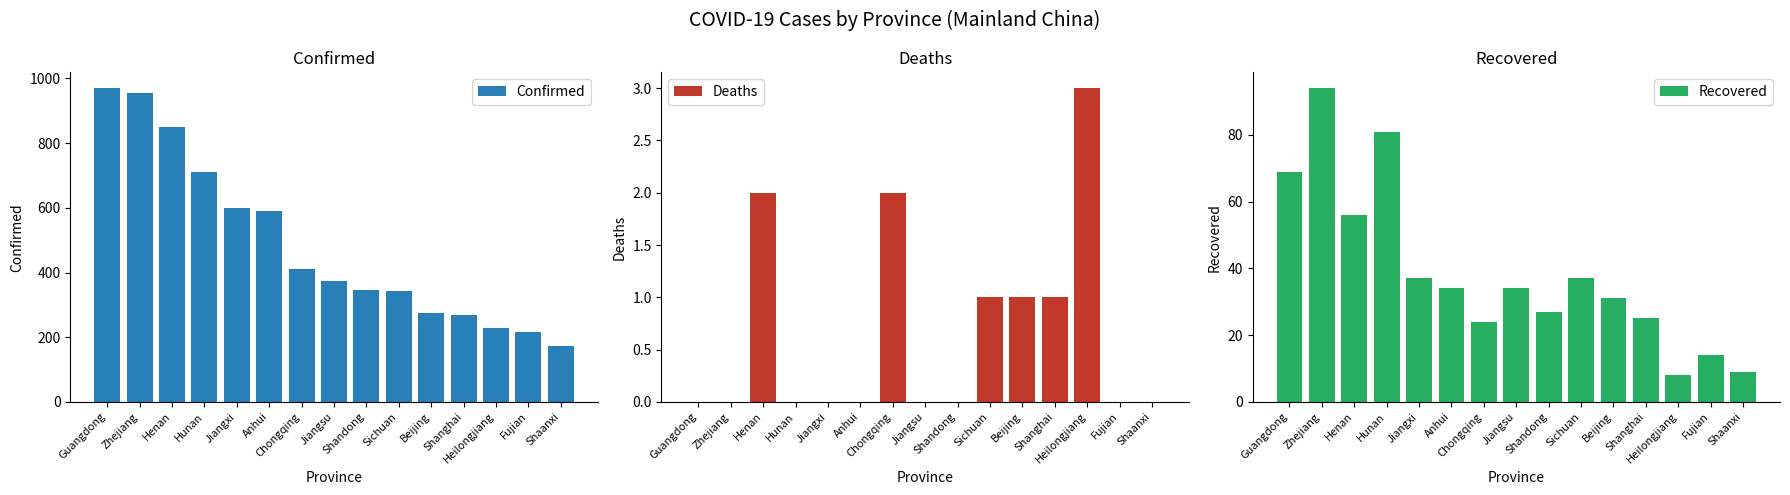

At which category is the sum across all series the highest?

Zhejiang